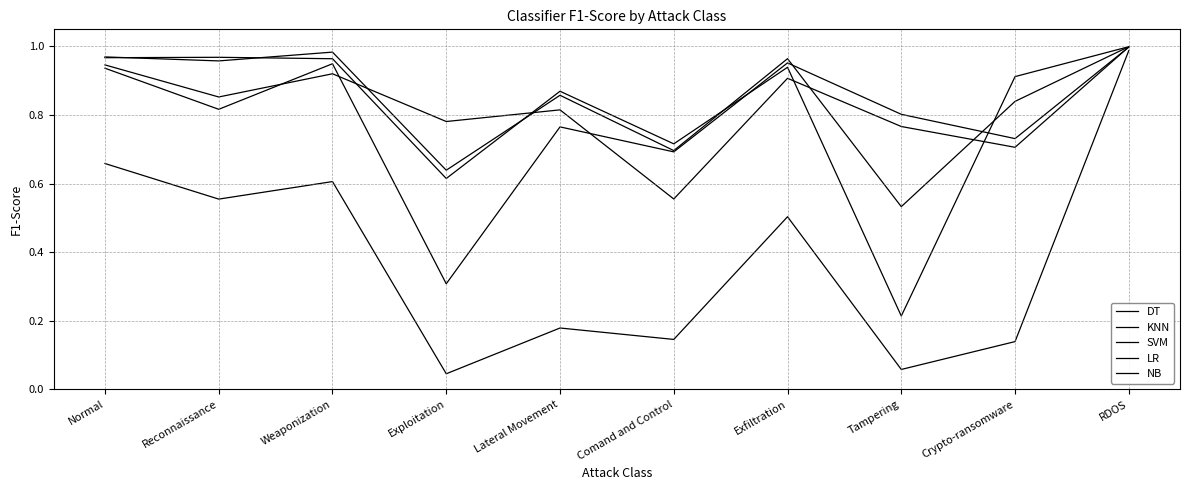

What is the sum of the DT values at Exfiltration and Tampering?

1.5